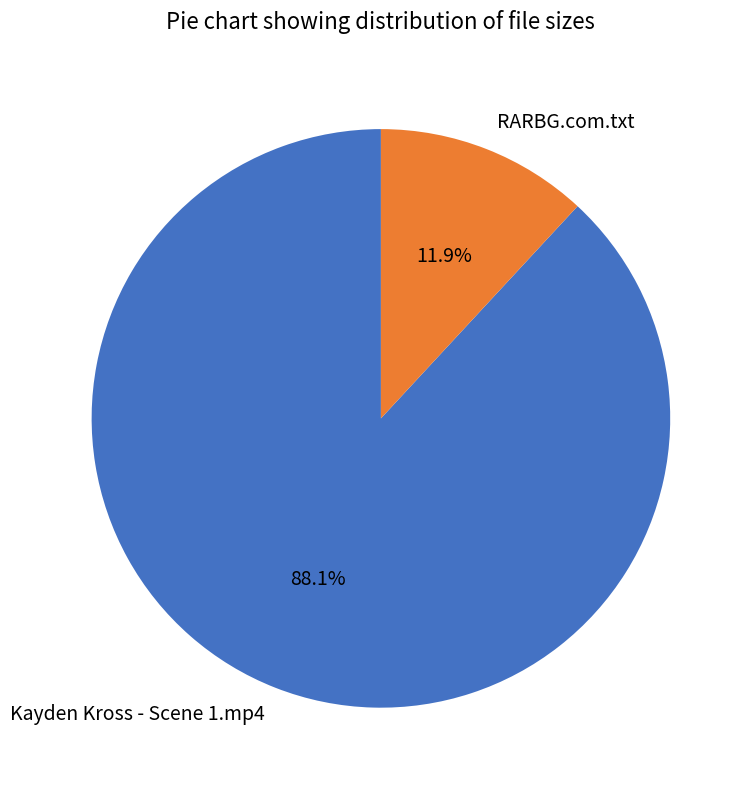

What is the smallest slice in the pie chart?

RARBG.com.txt